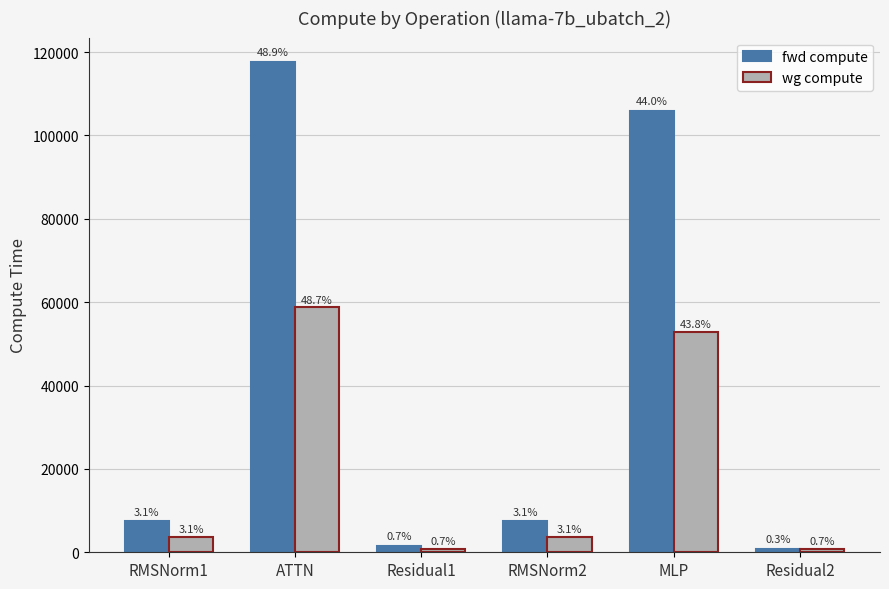

Read the fwd compute value at MLP.

105835.7